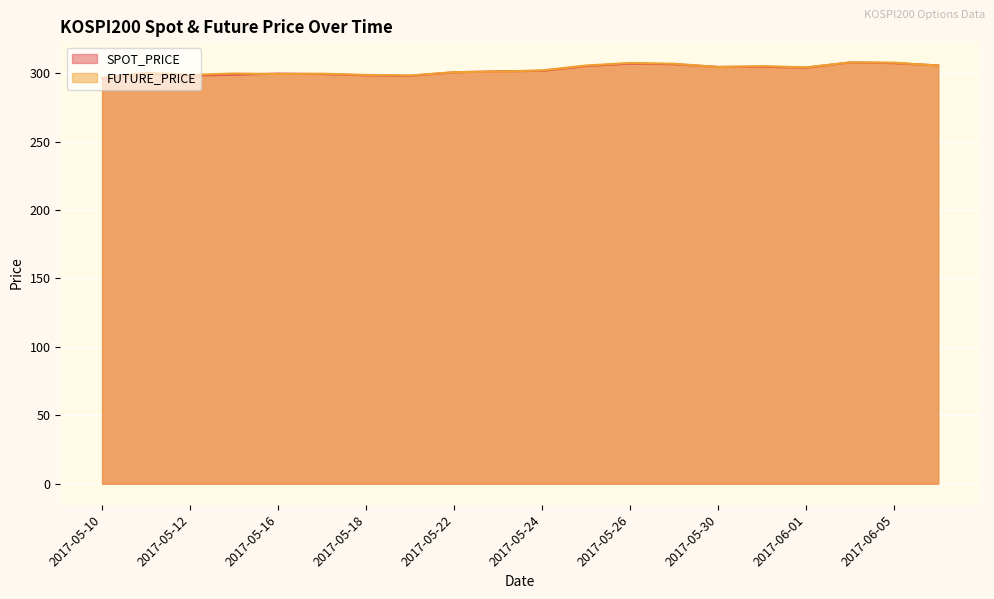

What is the approximate value of SPOT_PRICE at 2017-05-17?

299.3